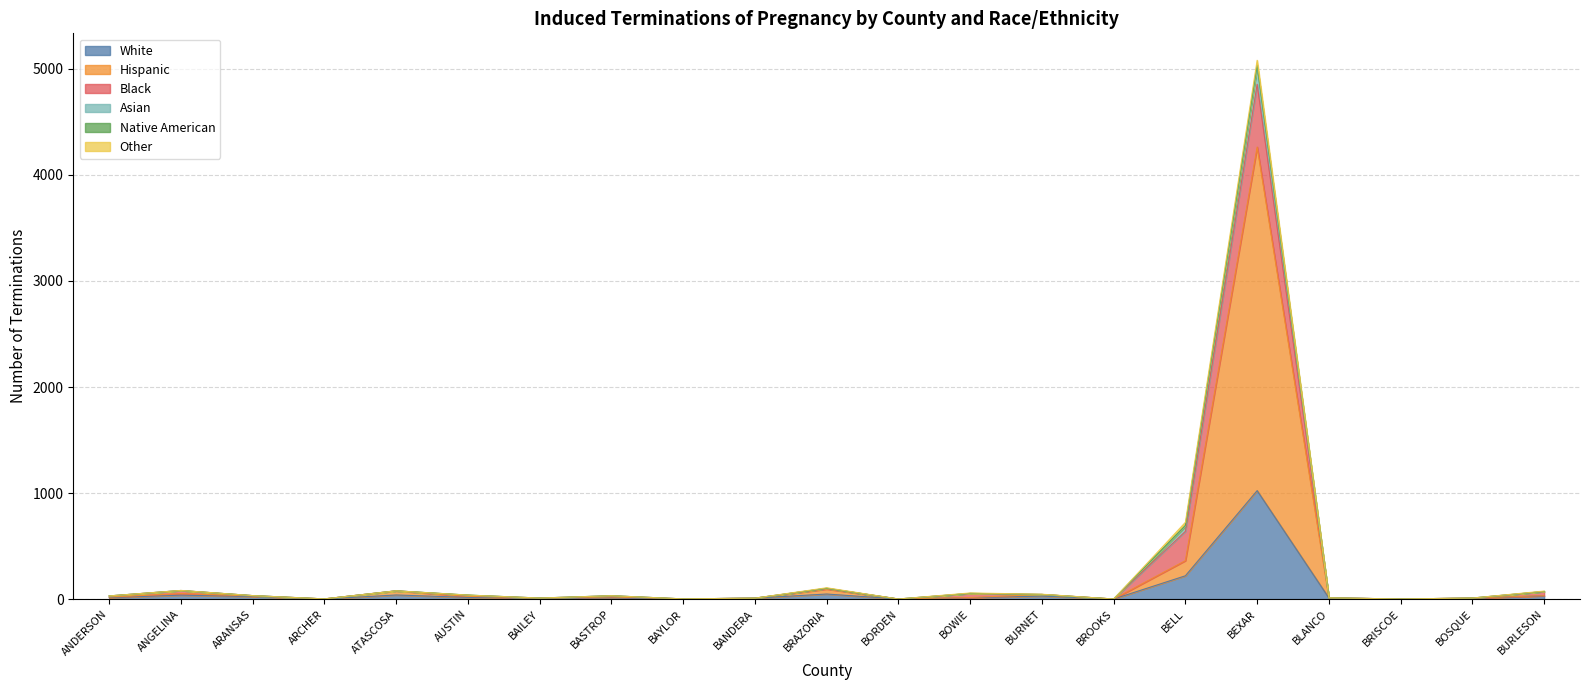

At which category does Asian reach its first local valley?

ARCHER